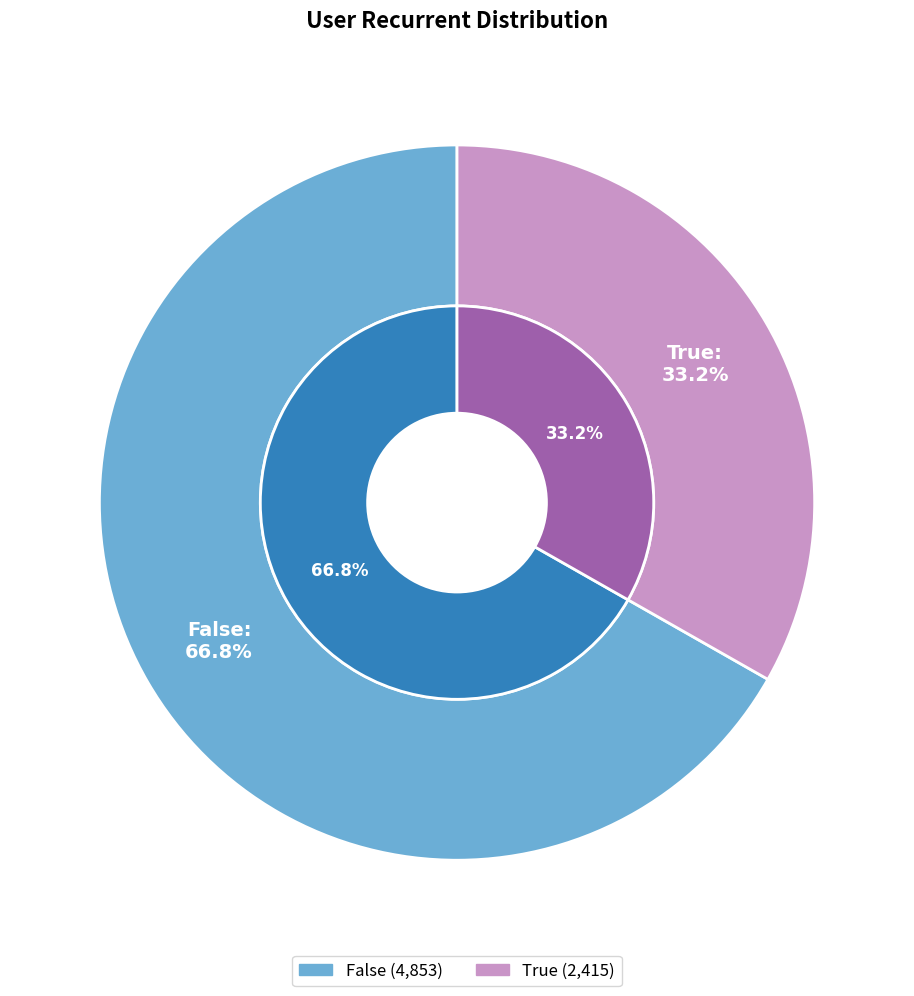

Rank the categories by value from highest to lowest.

False, True